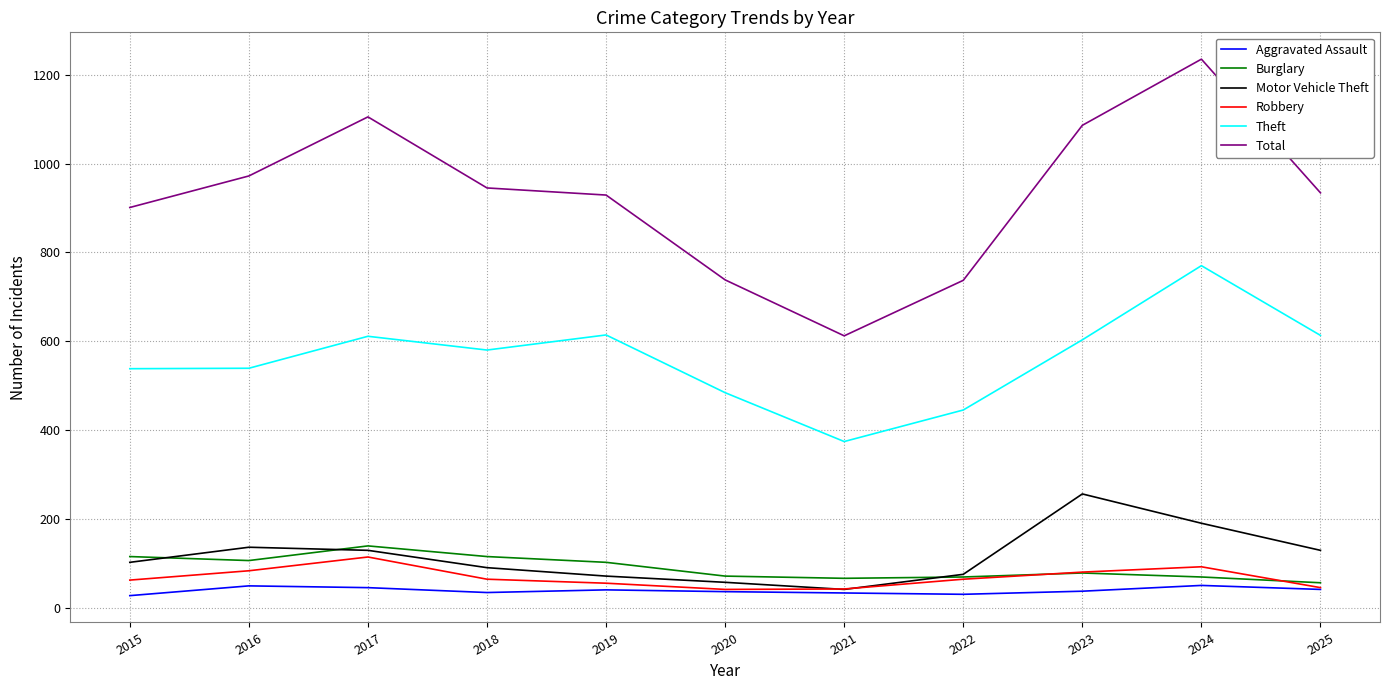

Is this an area chart (filled region under the line)?

No